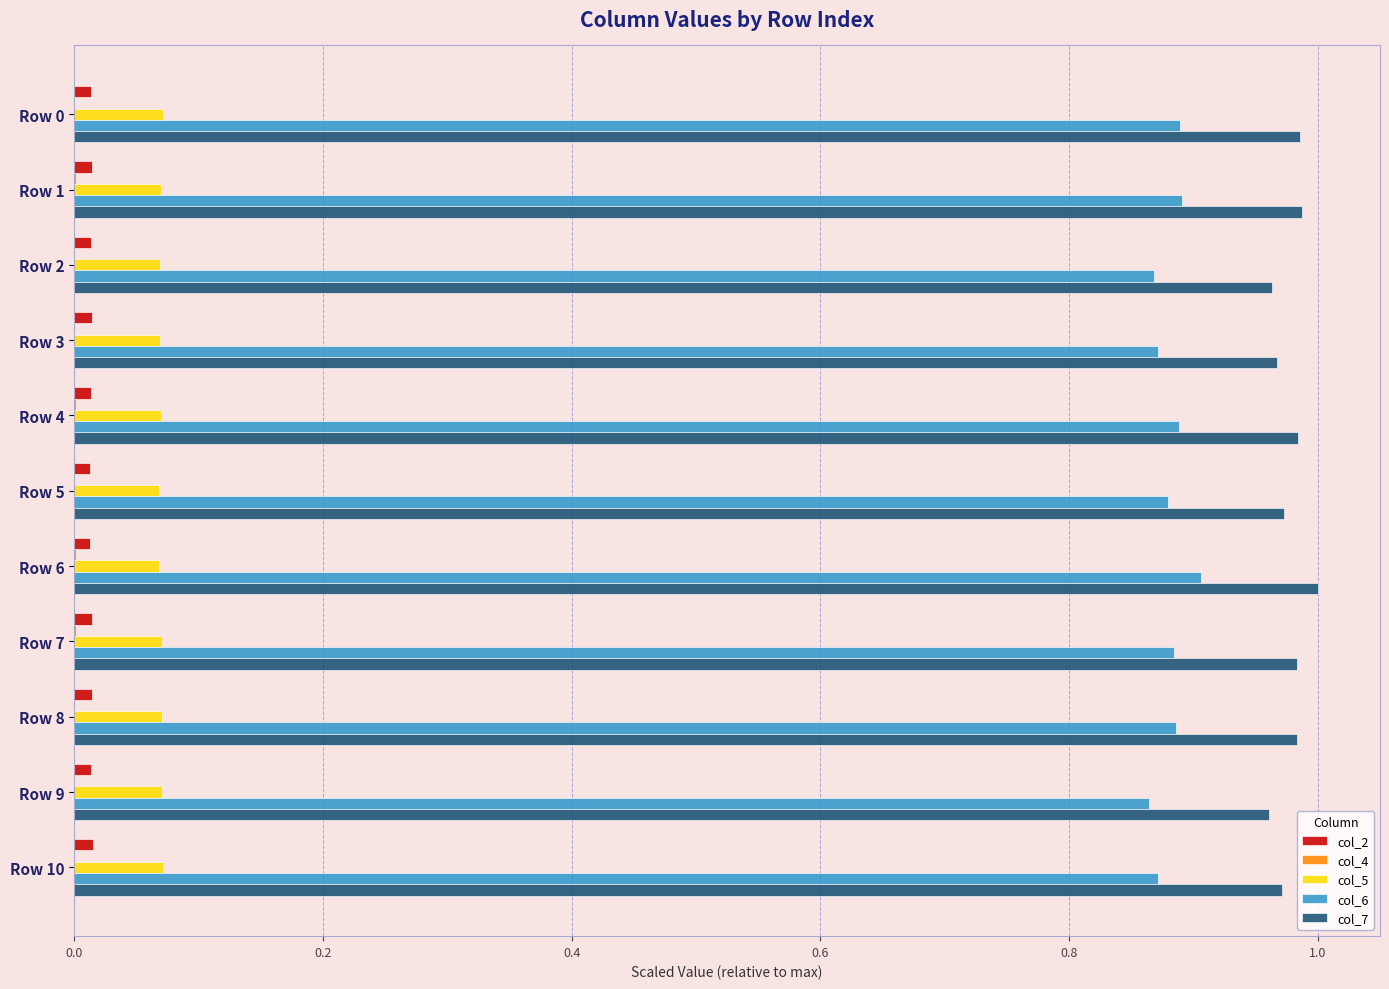

Which series has the largest total across all categories?

col_7